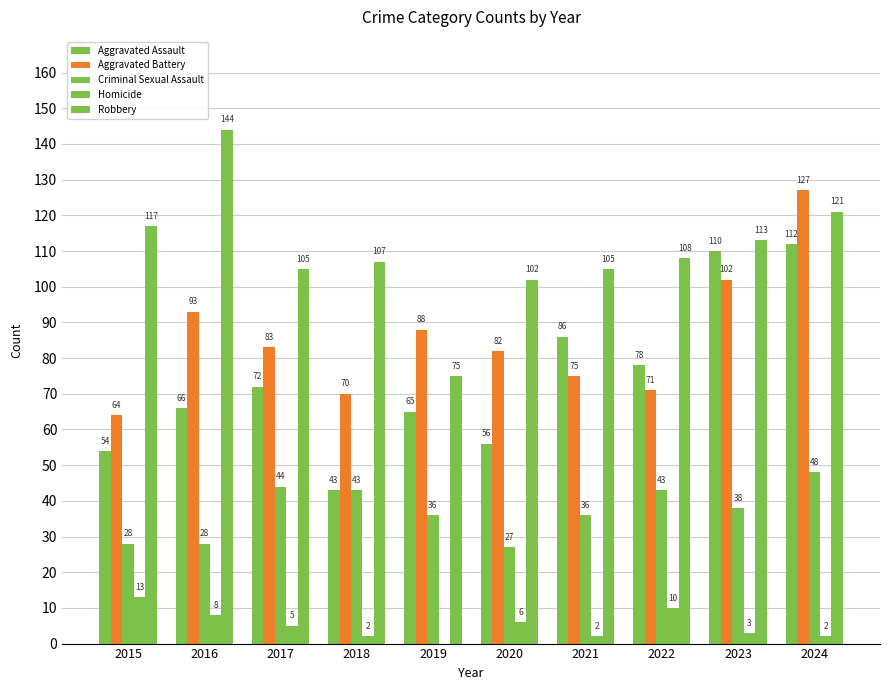

How many groups of bars are there?

10